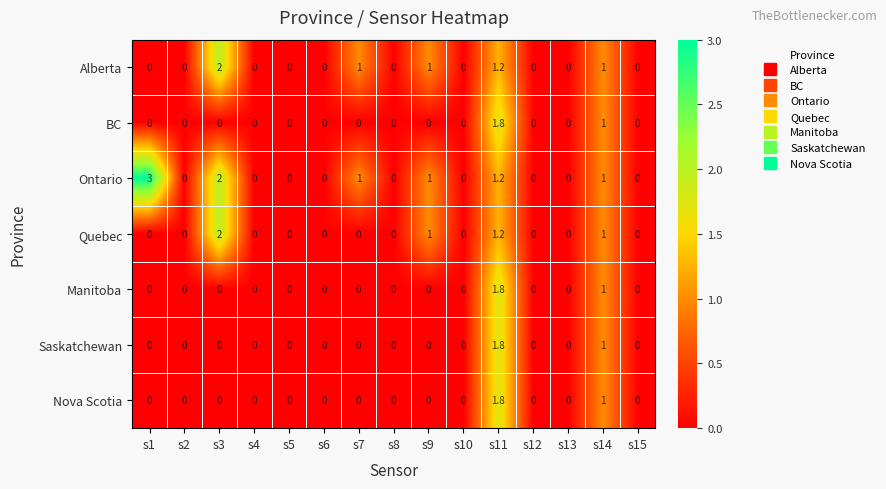

Which series changed the most between s3 and s7?

Quebec